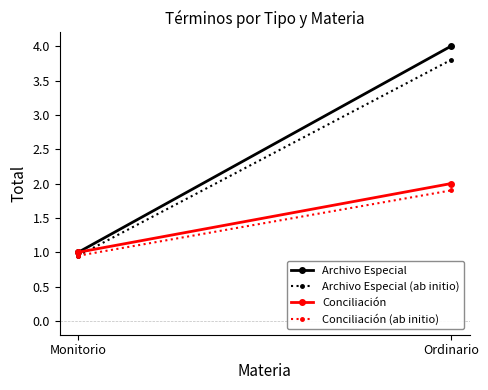

Reading right to left, extract all data points from this chart.

Archivo Especial: Ordinario=4.0	Monitorio=1.0
Archivo Especial (ab initio): Ordinario=3.8	Monitorio=0.9
Conciliación: Ordinario=2.0	Monitorio=1.0
Conciliación (ab initio): Ordinario=1.9	Monitorio=0.9